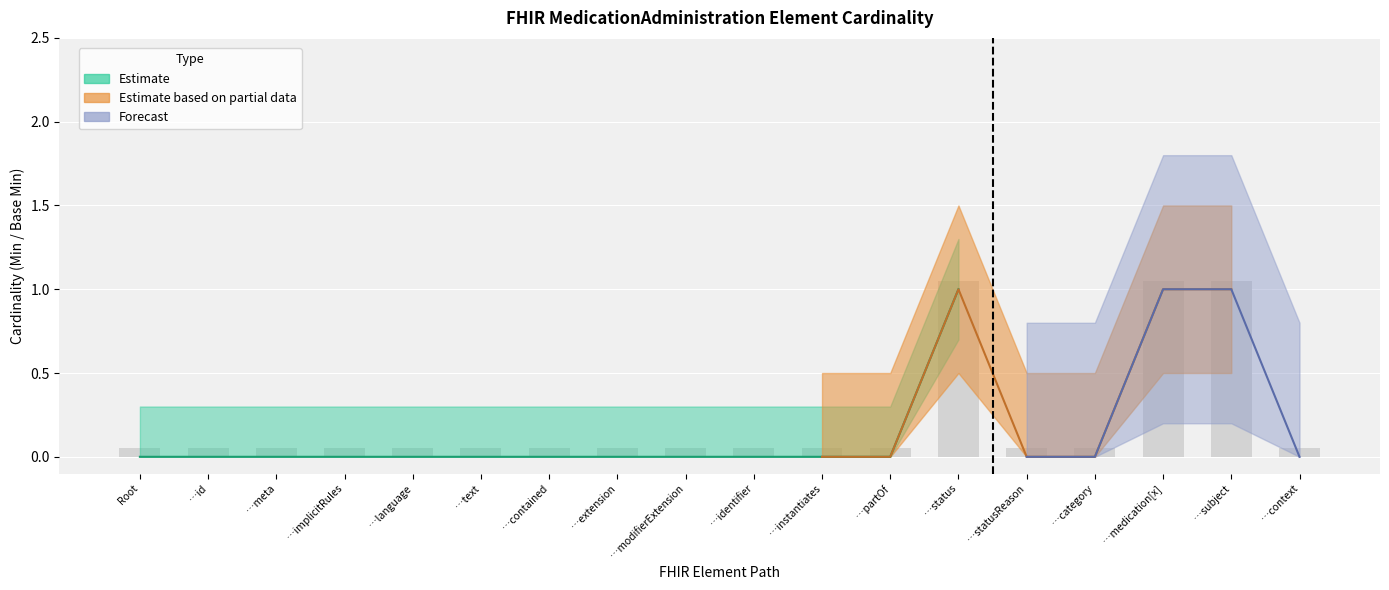

Rank the categories by value from highest to lowest.

…status, …medication[x], …subject, Root, …id, …meta, …implicitRules, …language, …text, …contained, …extension, …modifierExtension, …identifier, …instantiates, …partOf, …statusReason, …category, …context